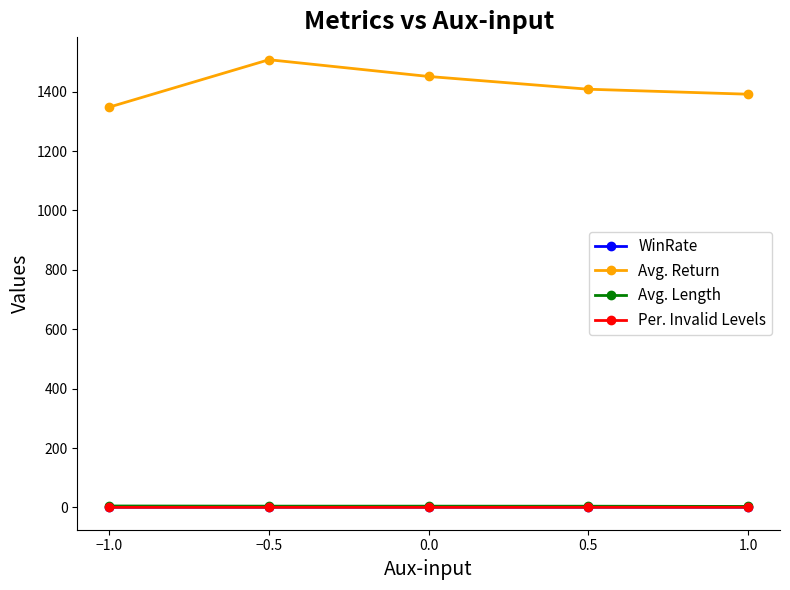

At which category is the sum across all series the highest?

−0.5